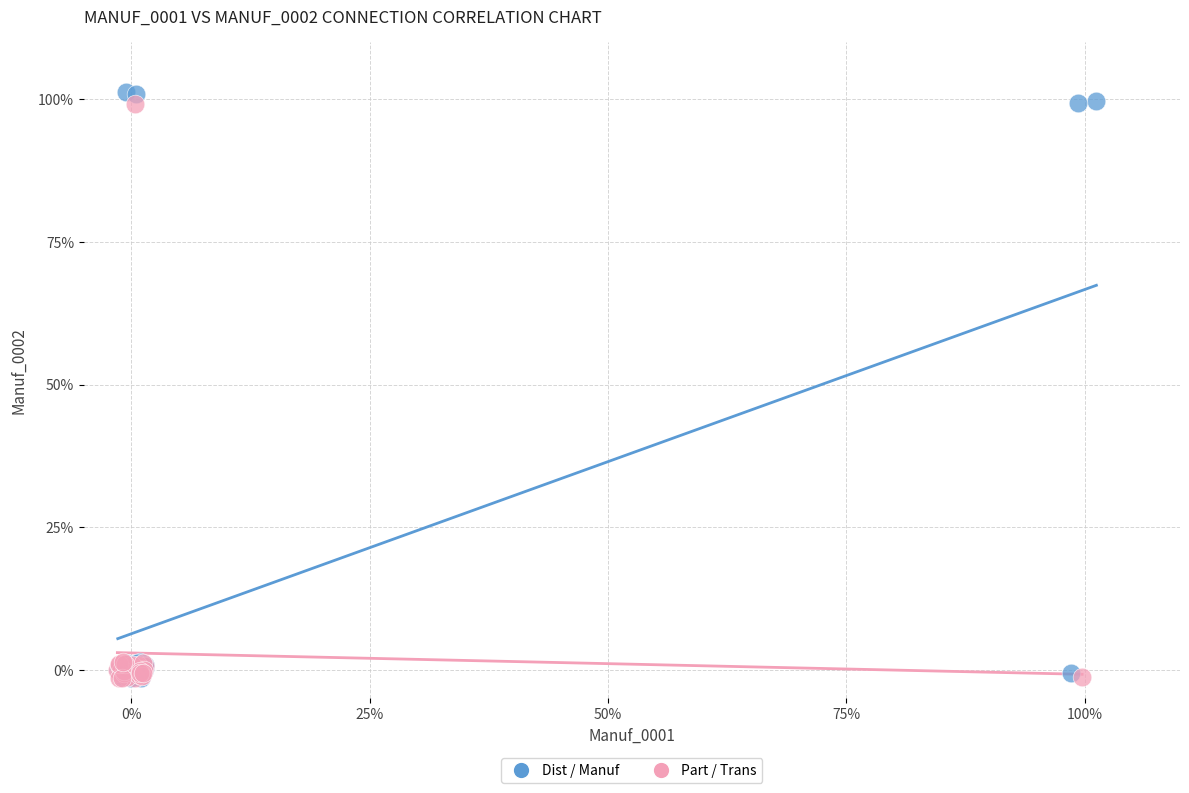

Which series has the widest spread of Y values?

Dist / Manuf